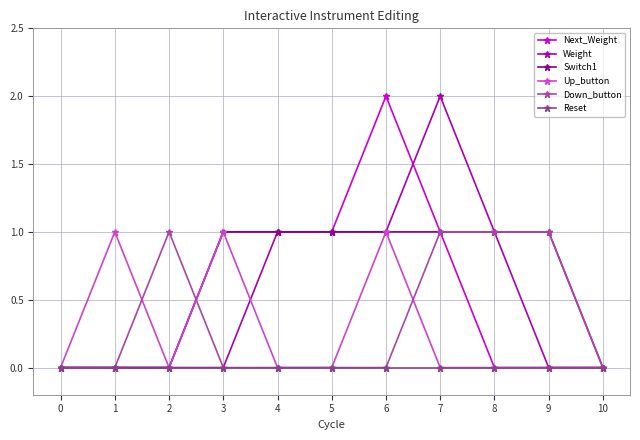

Reading left to right, what are all the values shown in this chart?

Next_Weight: 0=0	1=0	2=0	3=1	4=1	5=1	6=2	7=1	8=0	9=0	10=0
Weight: 0=0	1=0	2=0	3=0	4=1	5=1	6=1	7=2	8=1	9=0	10=0
Switch1: 0=0	1=0	2=0	3=1	4=1	5=1	6=1	7=1	8=1	9=1	10=0
Up_button: 0=0	1=1	2=0	3=1	4=0	5=0	6=1	7=0	8=0	9=0	10=0
Down_button: 0=0	1=0	2=1	3=0	4=0	5=0	6=0	7=1	8=1	9=1	10=0
Reset: 0=0	1=0	2=0	3=0	4=0	5=0	6=0	7=0	8=0	9=0	10=0